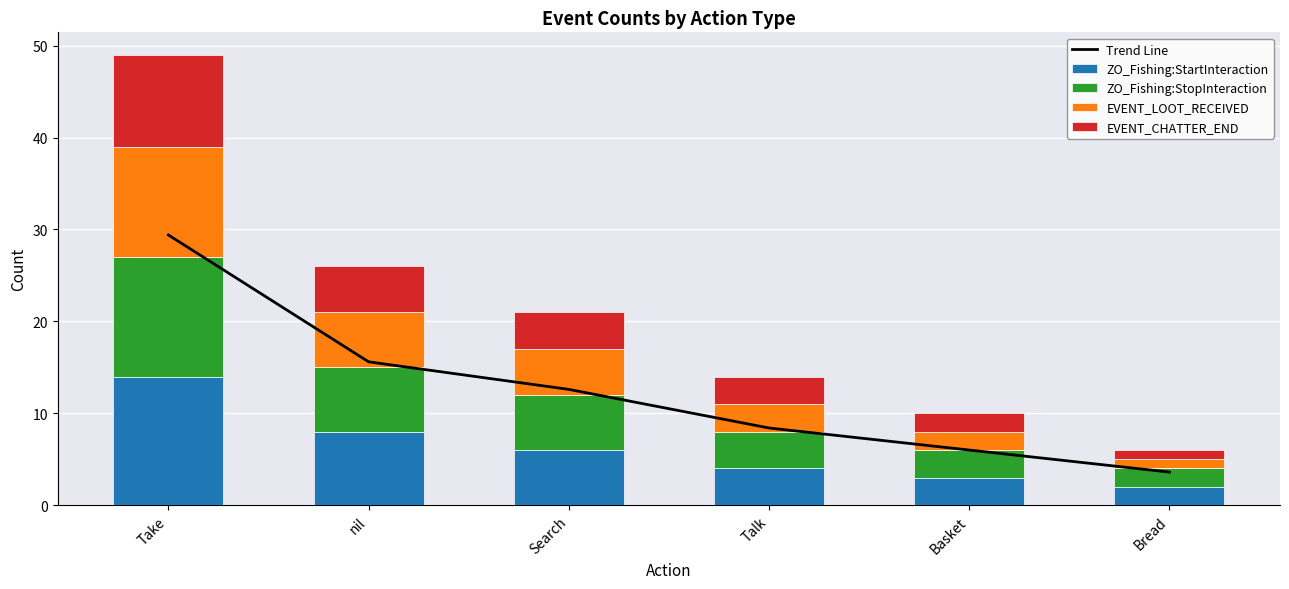

What is the difference between the Trend Line values at Bread and Talk?

4.8